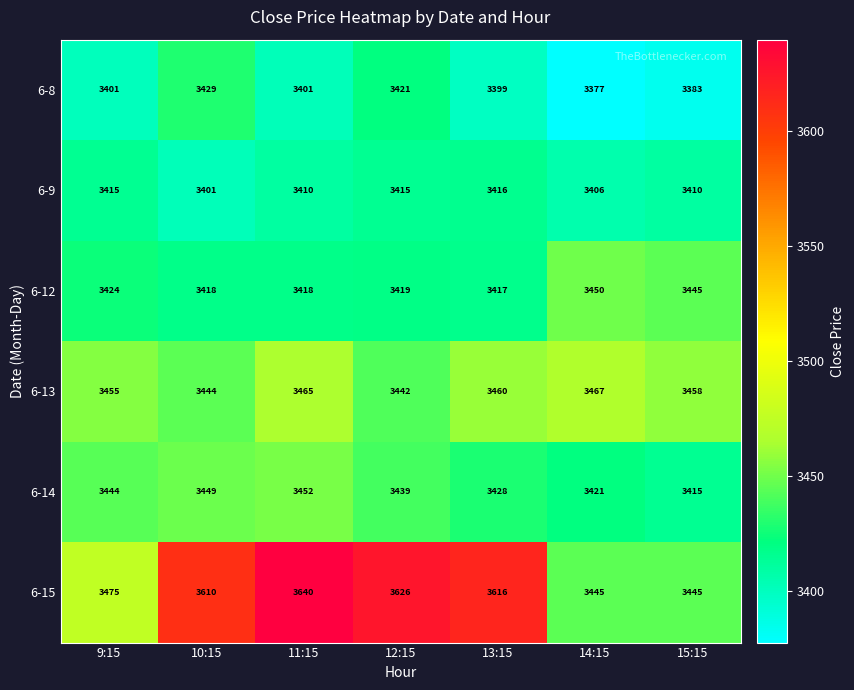

Which series changed the most between 9:15 and 10:15?

6-15